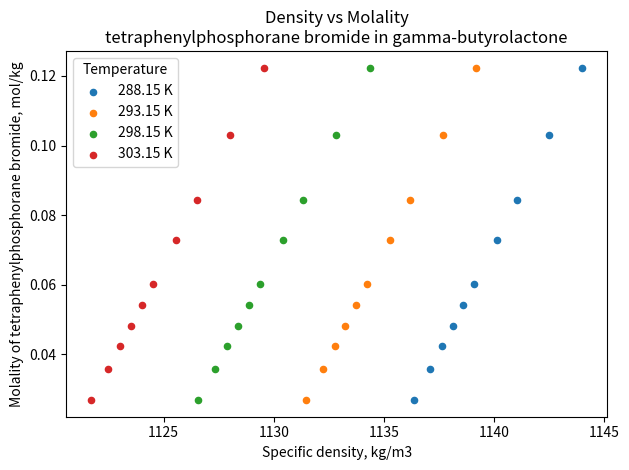

What are all the series names shown in the legend?

288.15 K, 293.15 K, 298.15 K, 303.15 K